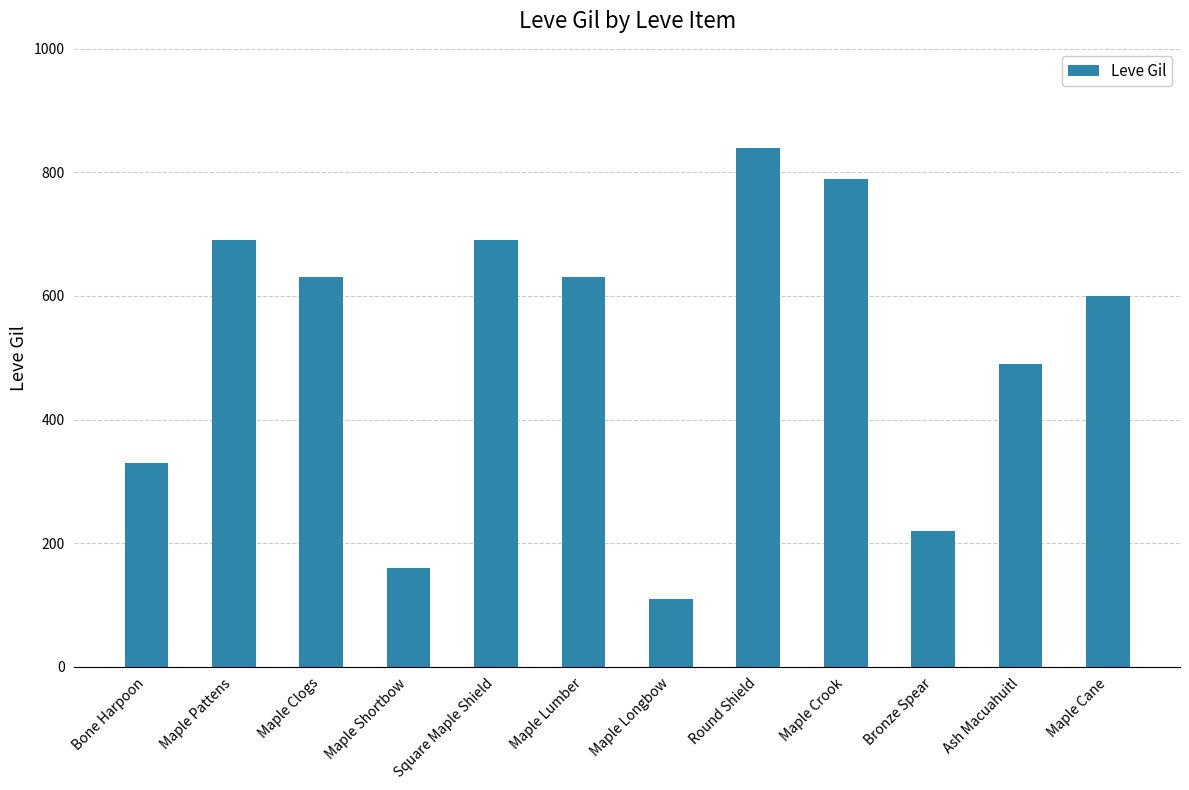

What is the minimum value shown in the chart?

110